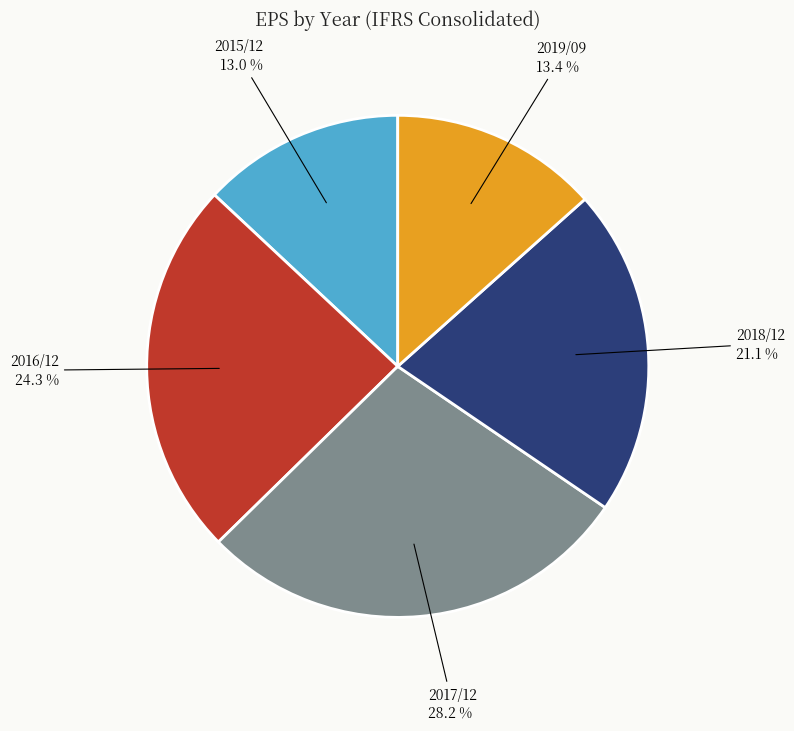

Combined, do 2018/12 and 2019/09 account for over 50%?

No